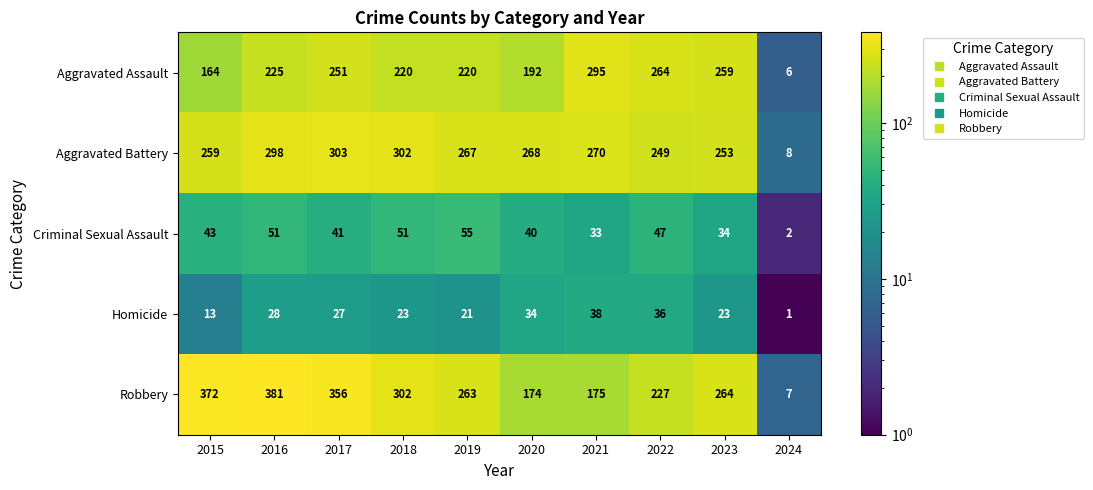

Between 2015 and 2020, which series saw the biggest shift?

Robbery